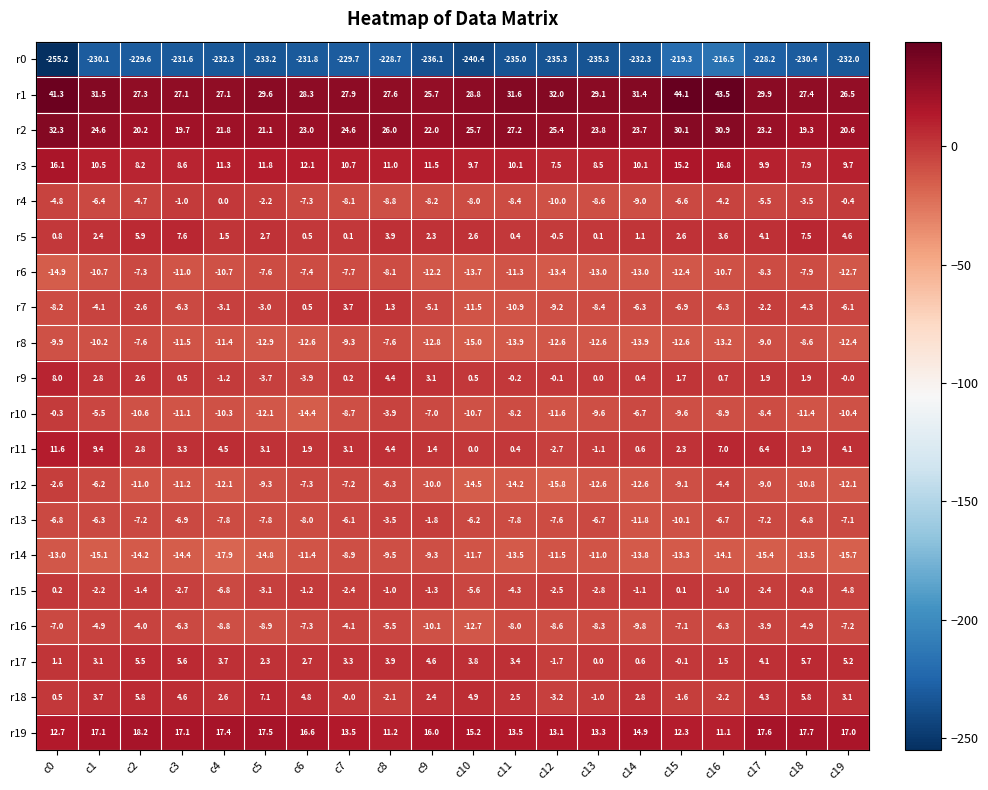

Which series has the largest range (max minus min)?

r0